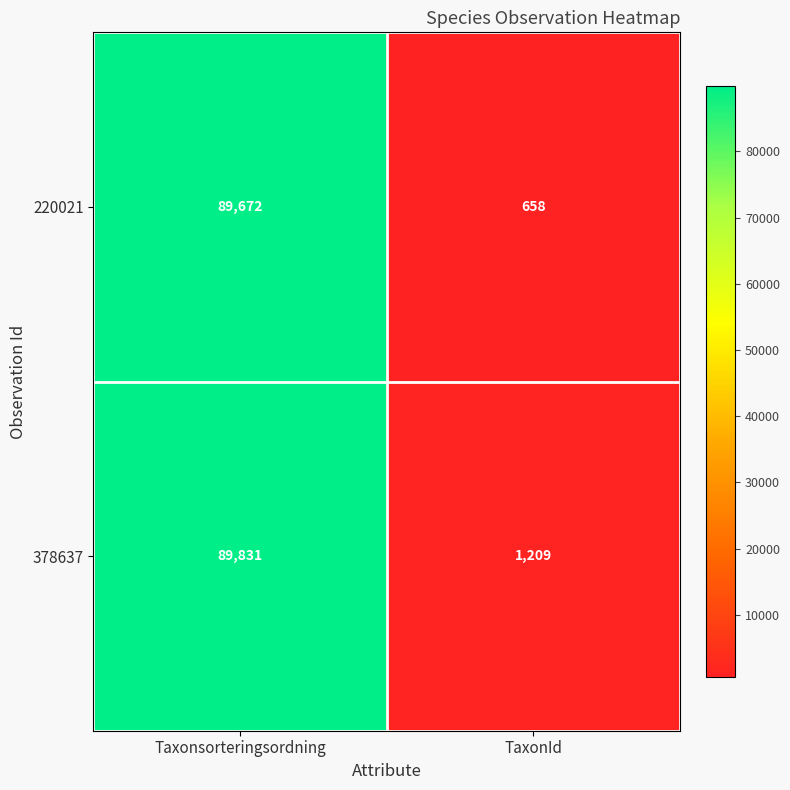

Which label corresponds to the largest value in the chart?

Taxonsorteringsordning